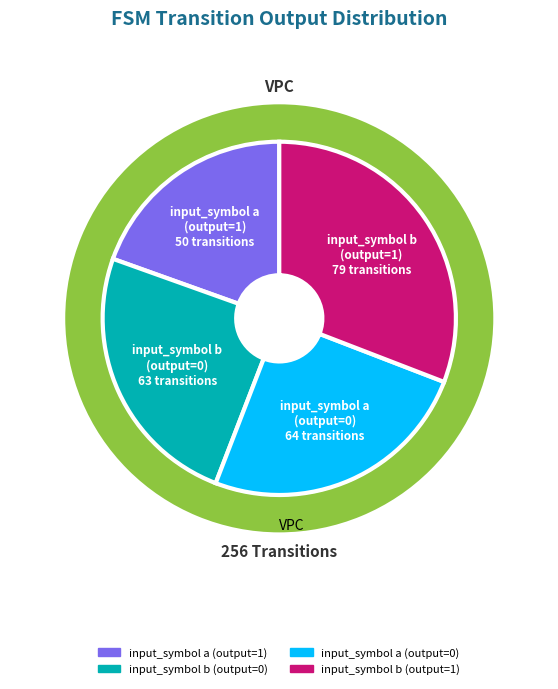

Rank the categories by value from highest to lowest.

input_symbol b
(output=1), input_symbol a
(output=0), input_symbol b
(output=0), input_symbol a
(output=1)